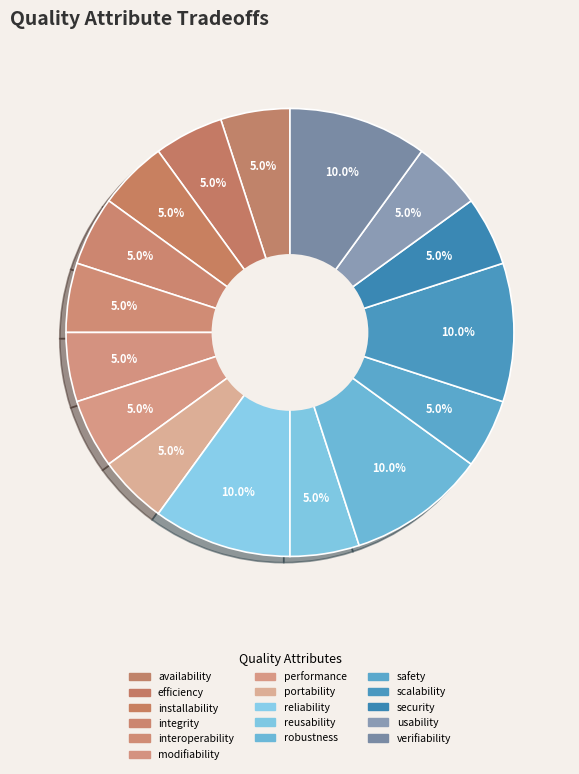

How many segments does this pie chart have?

16